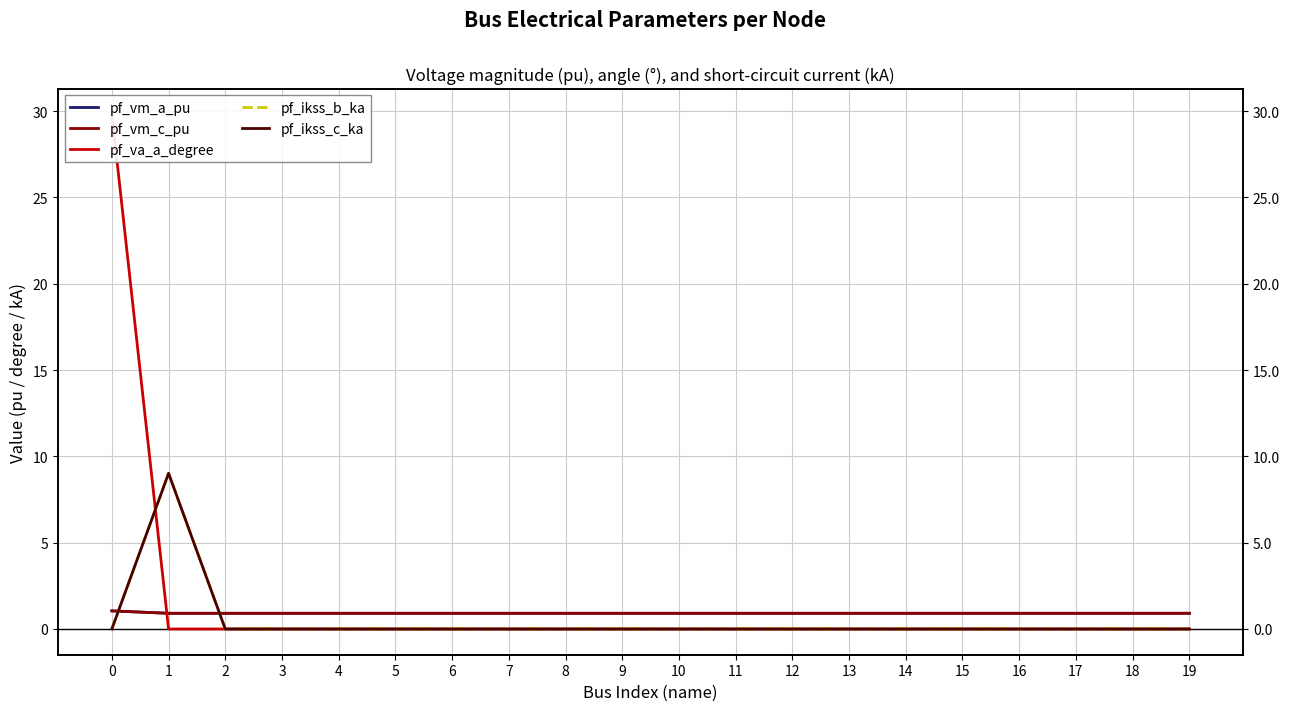

What is the difference between the highest and lowest values at 16?

0.9